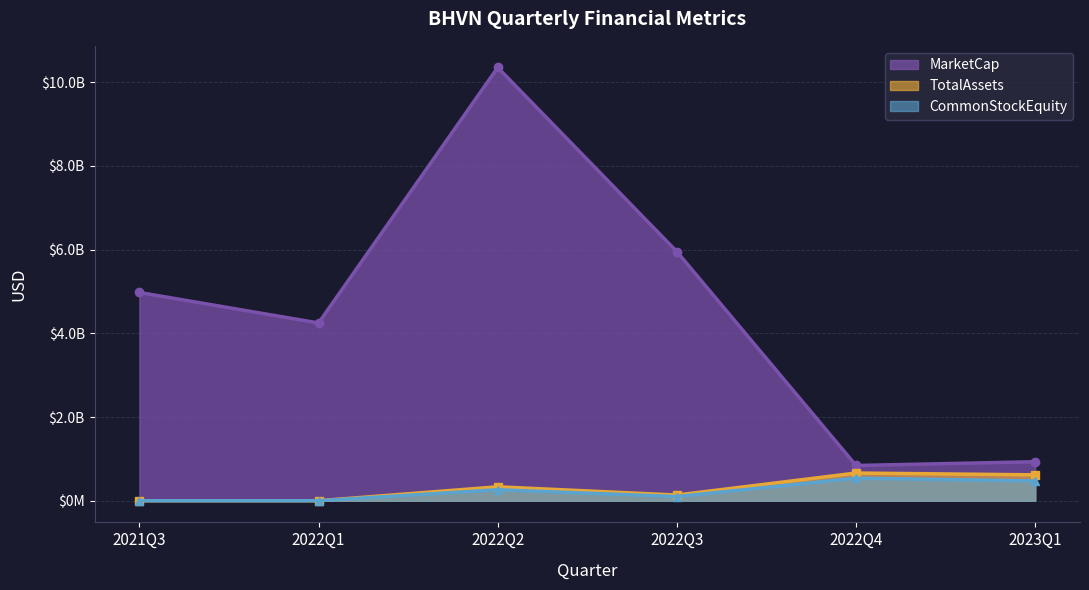

In CommonStockEquity, how many points are lower than both neighbors (excluding endpoints)?

1